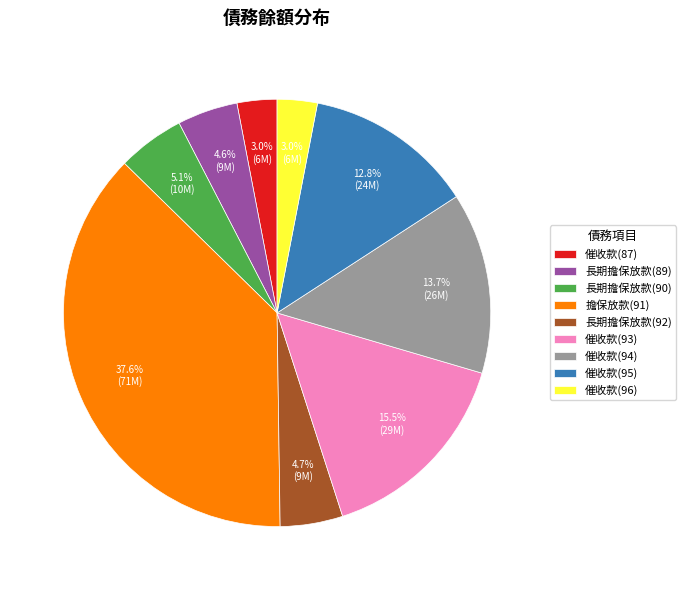

Combined, what portion of the pie is 催收款(94) and 長期擔保放款(92)?

18.4%